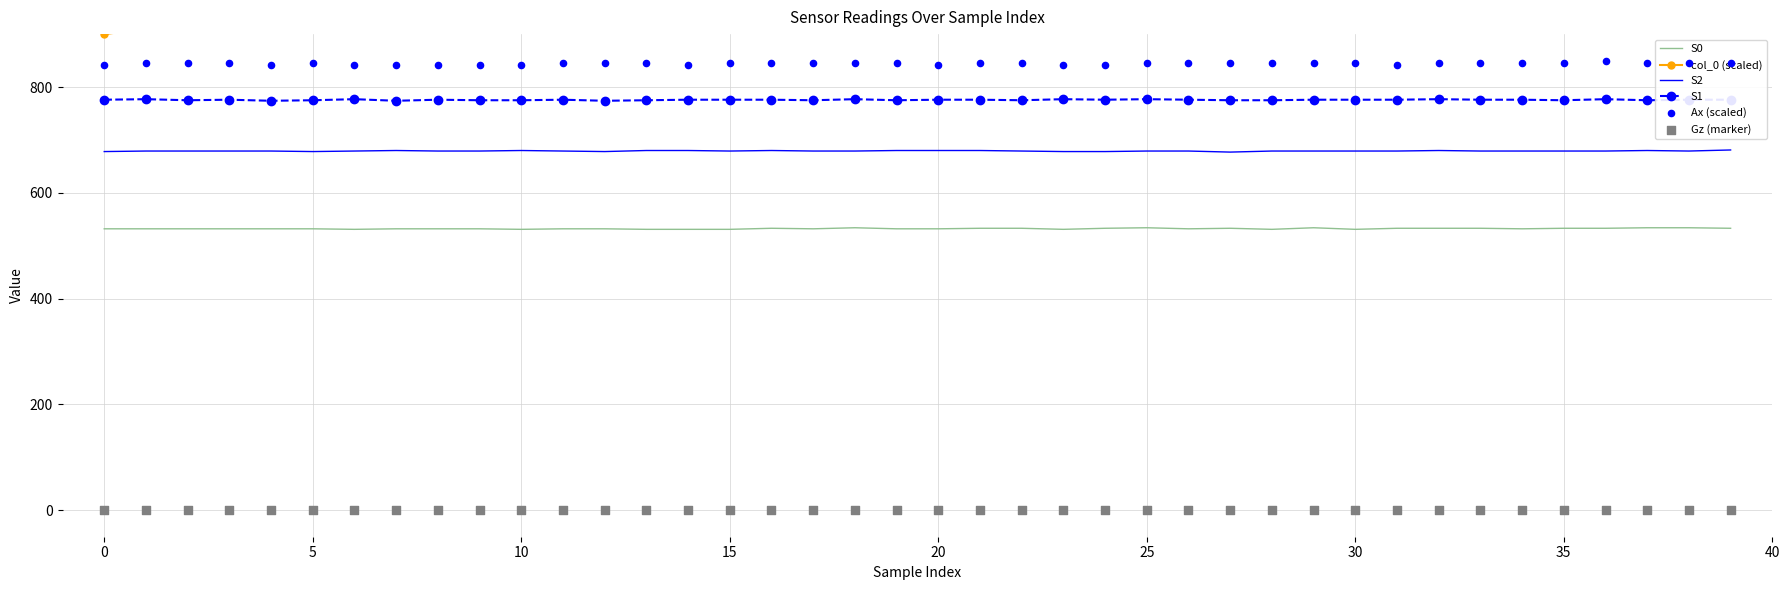

At how many categories does at least one series exceed 209?

40